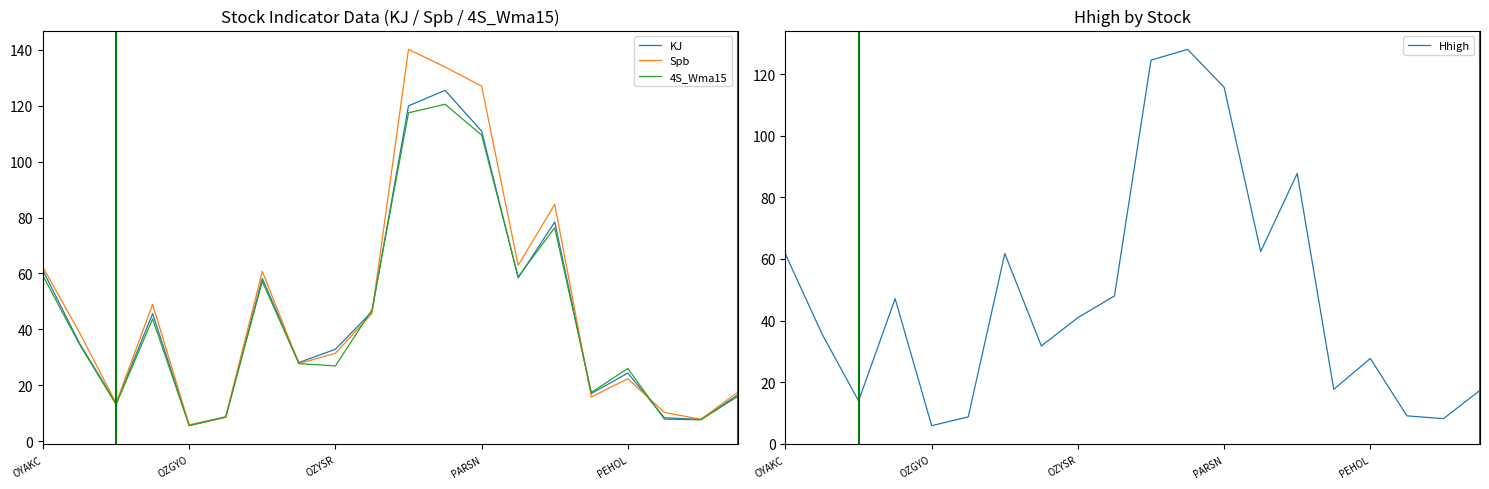

What is the minimum value for Spb?

5.8